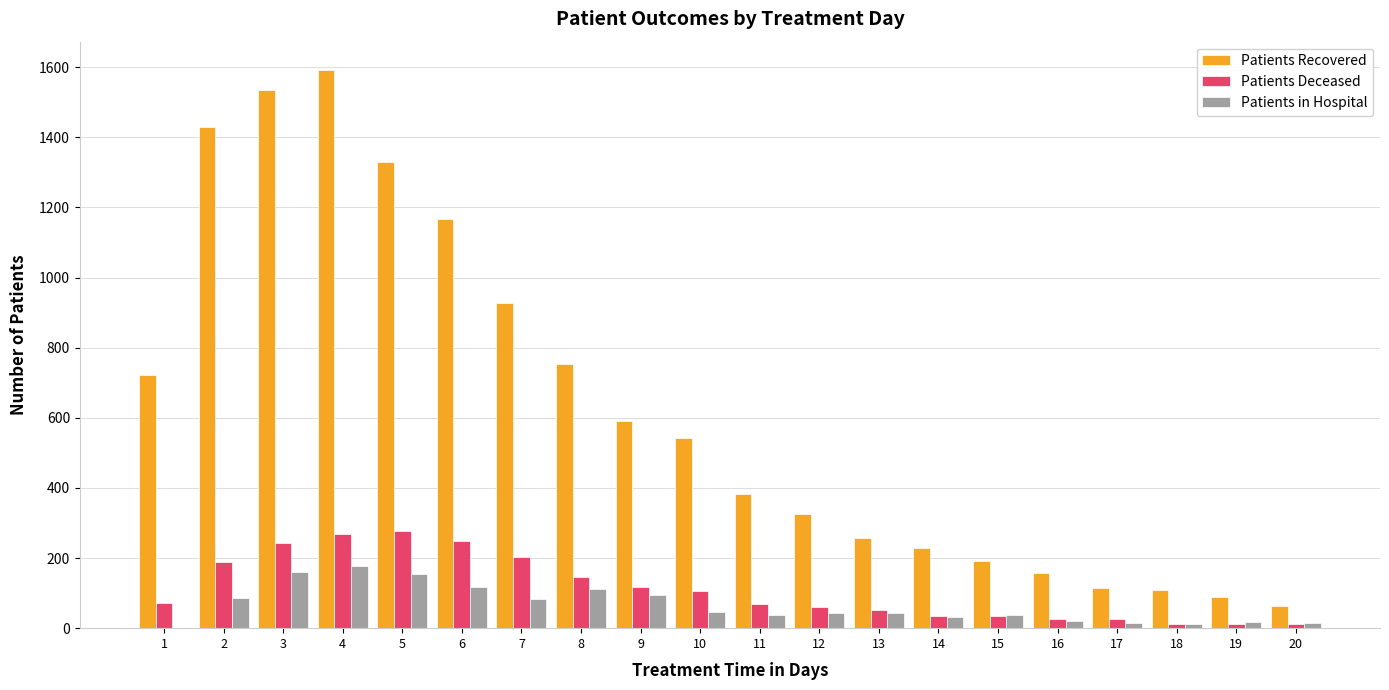

What is the sum of all Patients Recovered values?

12508